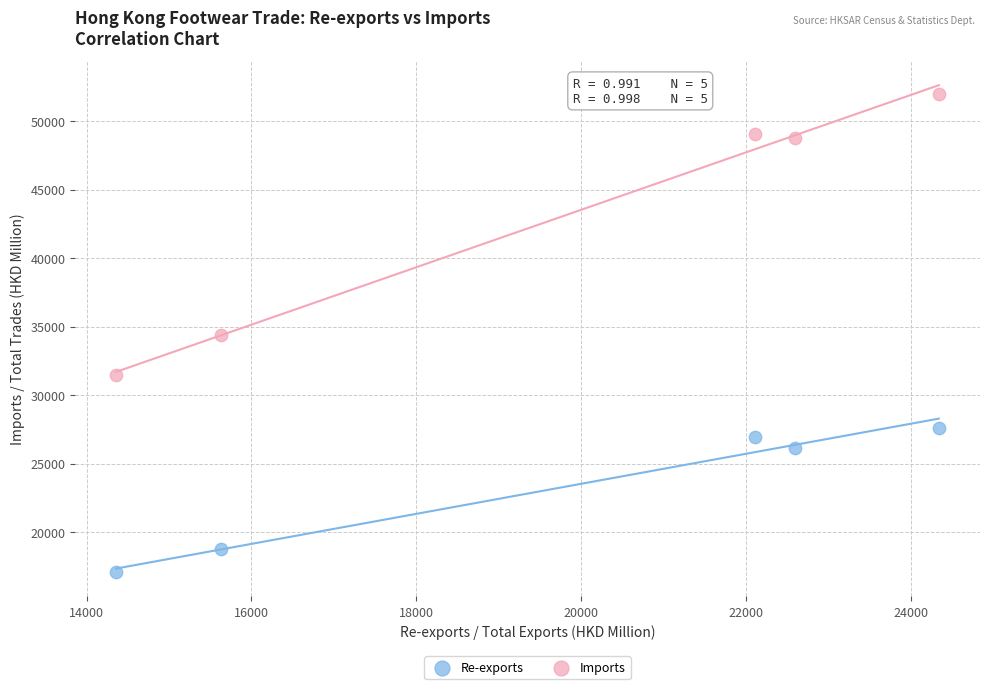

Which series reaches the maximum Y coordinate?

Imports